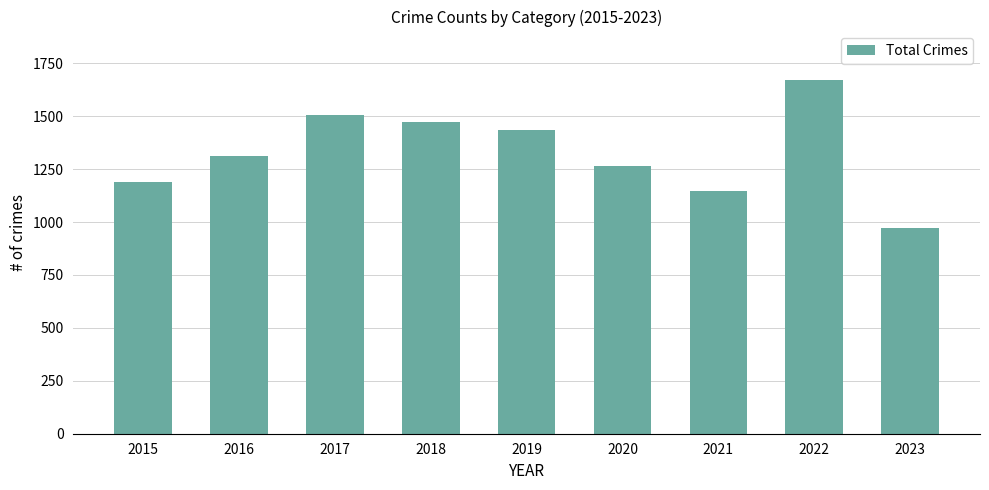

What is the smallest value displayed?

972